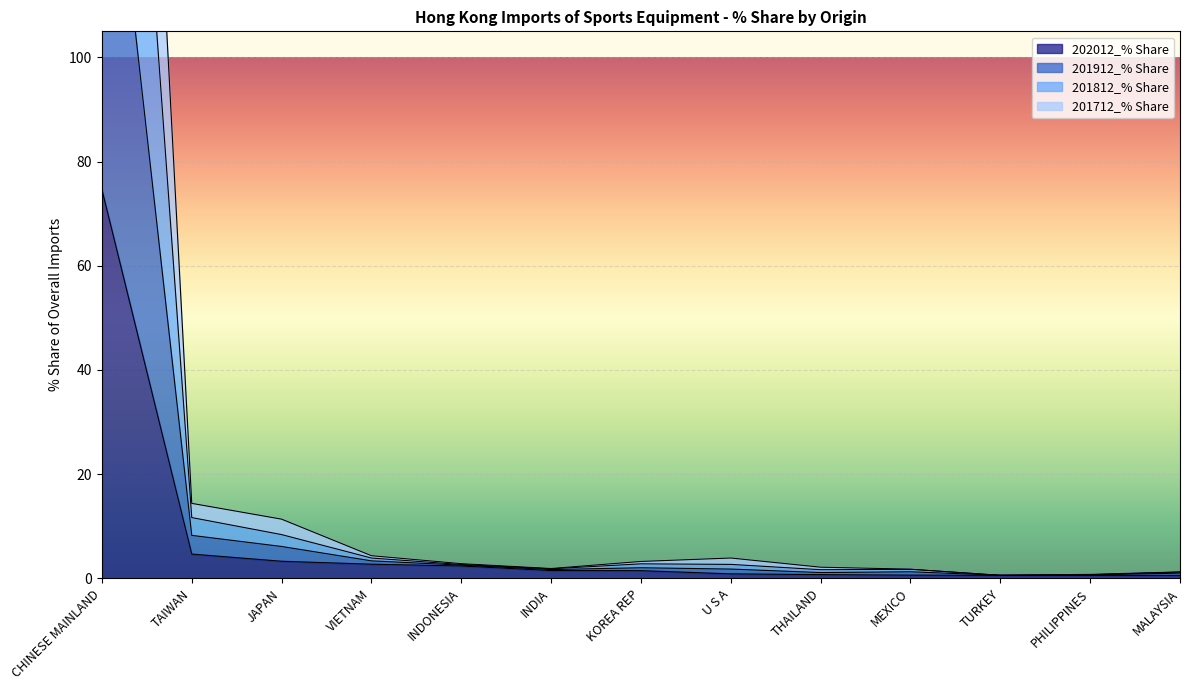

Between MEXICO and KOREA REP, which is larger?

KOREA REP